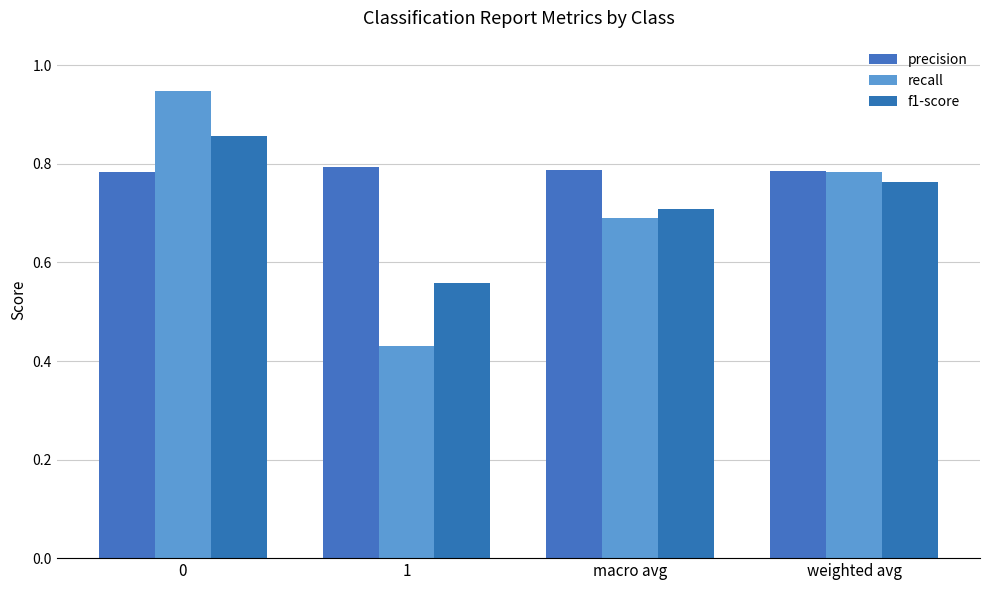

What is the average value of the precision series?

0.8